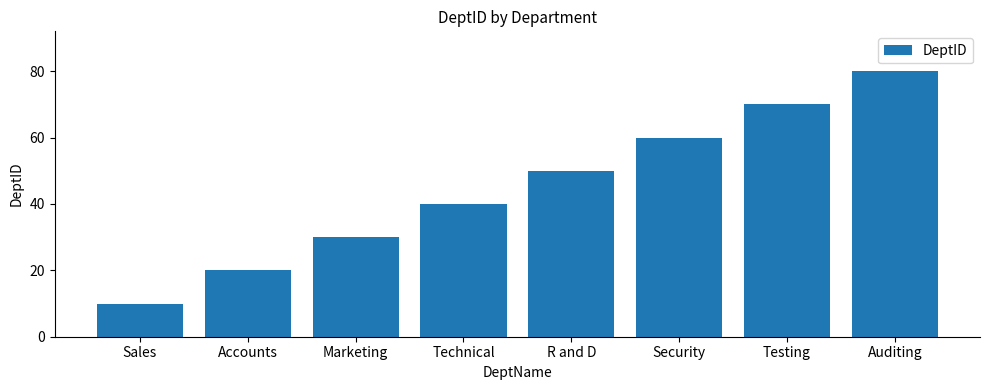

Which category has the lowest value across all series?

Sales